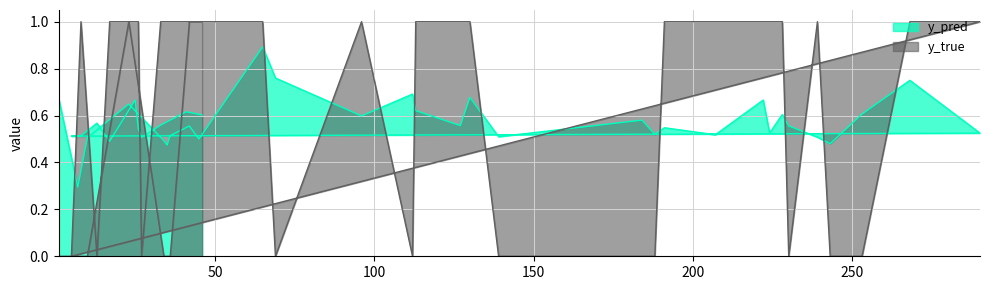

Rank the categories by y_true value from lowest to highest.

1, 7, 10, 34, 35, 36, 69, 112, 139, 184, 188, 230, 243, 253, 5, 13, 27, 23, 42, 45, 65, 96, 113, 127, 130, 191, 207, 222, 224, 228, 239, 268, 290, 8, 17, 25, 26, 33, 41, 46